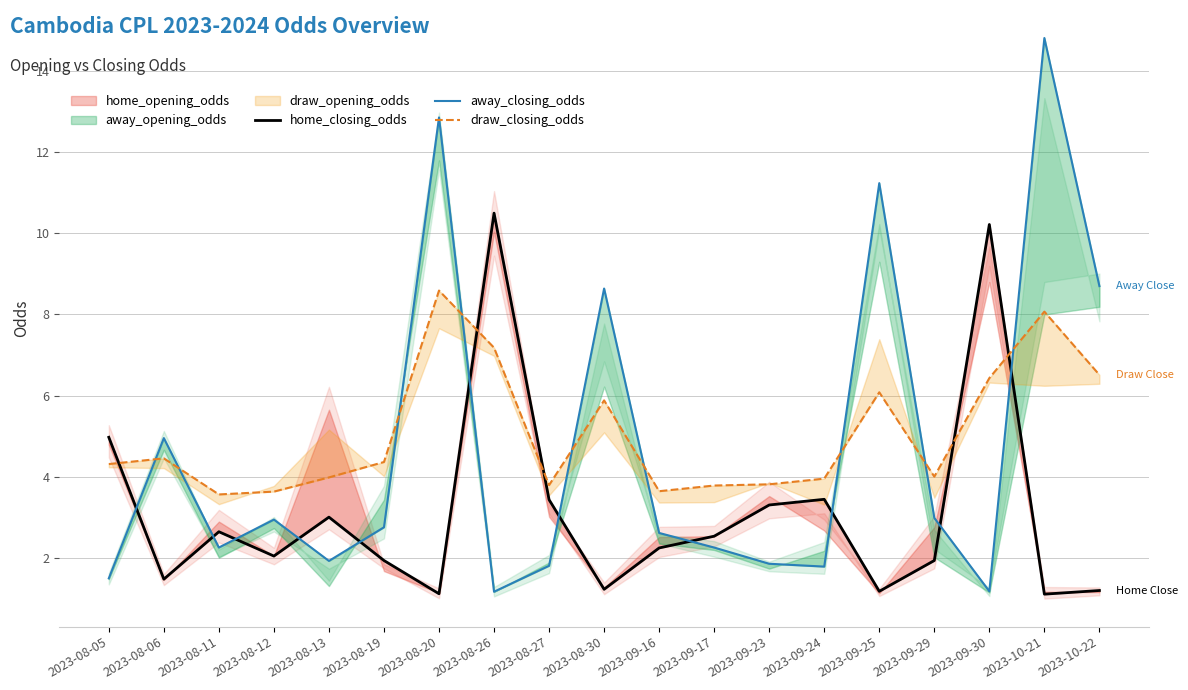

Is this an area chart (filled region under the line)?

No